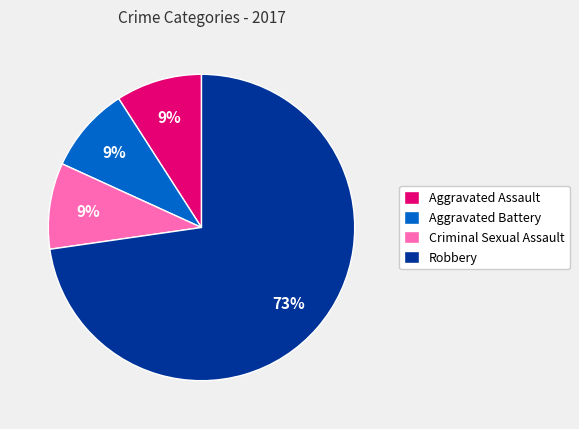

True or false: Aggravated Battery accounts for 20% of the total.

False